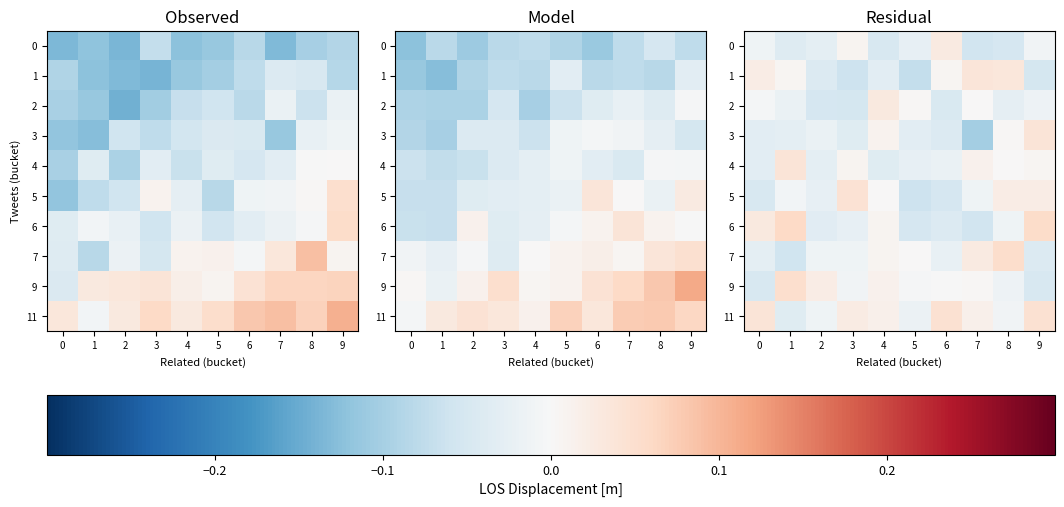

At which label is 4 closest to 0?

8